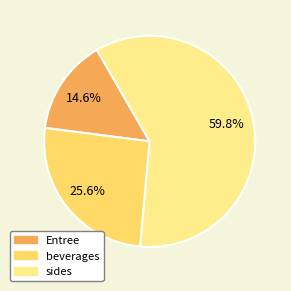

Is there any slice that represents more than half of the pie?

Yes